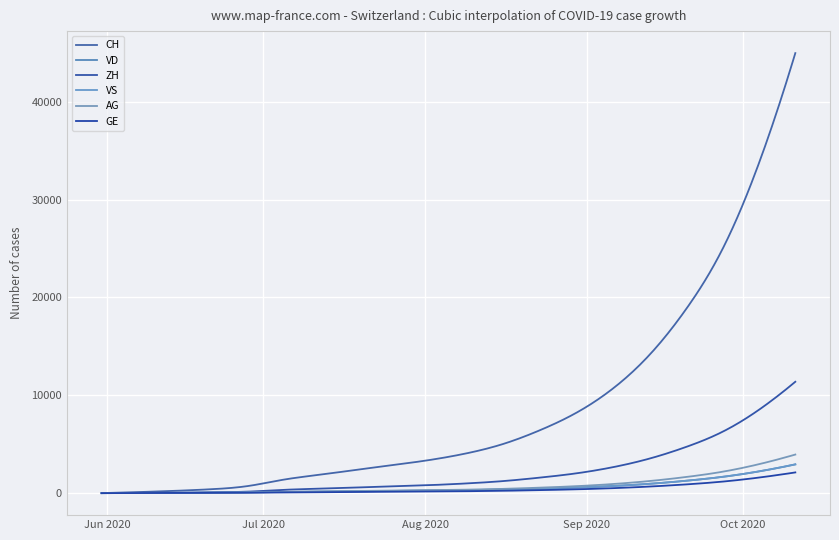

Reading left to right, transcribe all the data shown in this chart.

CH: 0	107	234	399	722	1388	1891	2394	2877	3396	4071	5027	6422	8208	10678	14106	18760	24900	33682	44970
VD: 0	15	27	52	93	120	152	188	224	259	305	370	458	573	730	951	1261	1660	2219	2939
ZH: 0	23	38	80	153	338	461	578	696	820	993	1232	1584	2022	2649	3524	4709	6259	8508	11382
VS: 0	9	27	52	93	120	152	188	224	259	305	370	458	573	730	951	1261	1660	2219	2939
AG: 0	5	16	26	59	125	170	210	252	295	355	437	558	711	929	1234	1645	2183	2955	3943
GE: 0	13	20	31	44	69	93	117	140	163	196	241	307	390	507	671	889	1175	1589	2117